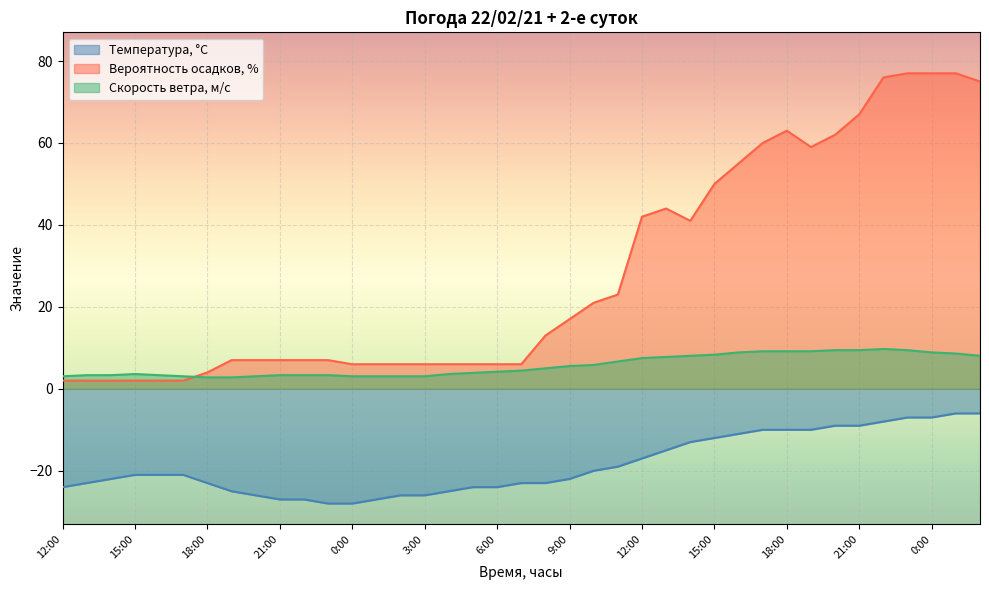

What is the sum of all Вероятность осадков, % values?

1098.0